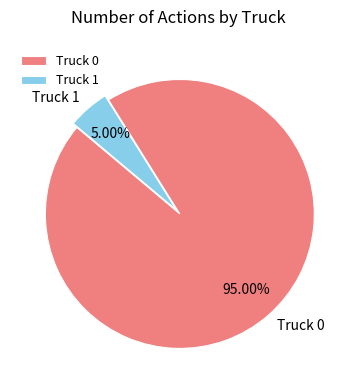

Is there a majority slice in this chart?

Yes